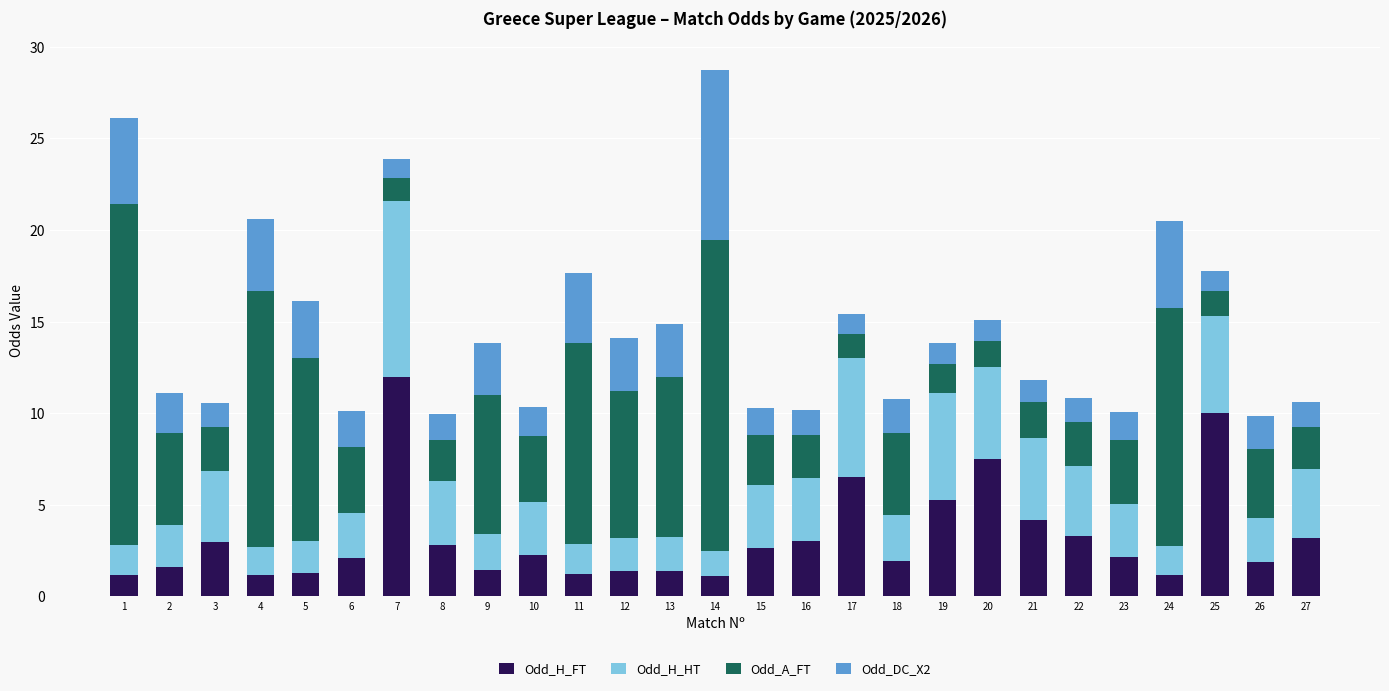

The Odd_H_FT series shows 12.0 at 7. True or false?

True